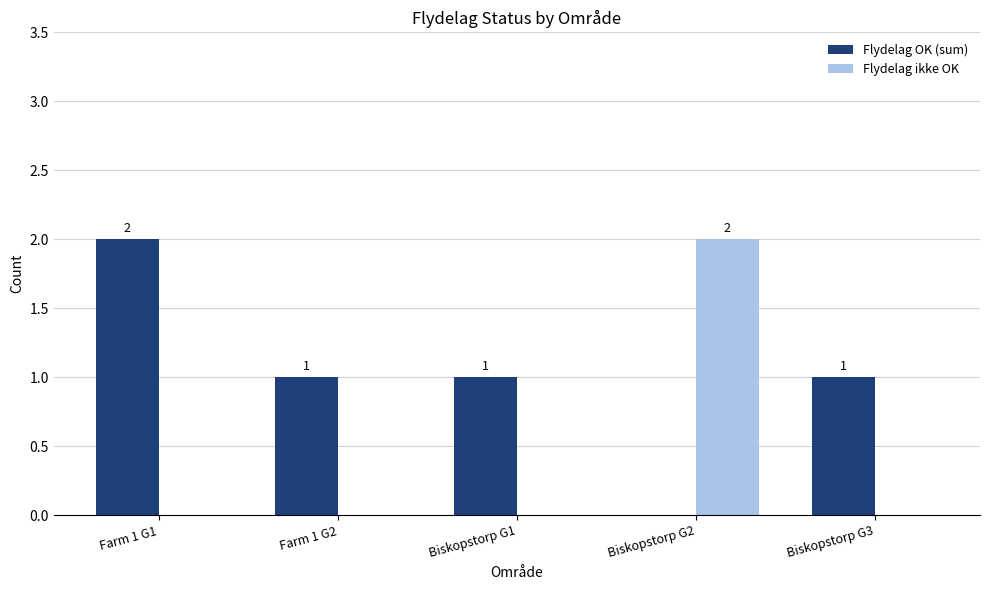

Which series changed the most between Farm 1 G1 and Biskopstorp G1?

Flydelag OK (sum)